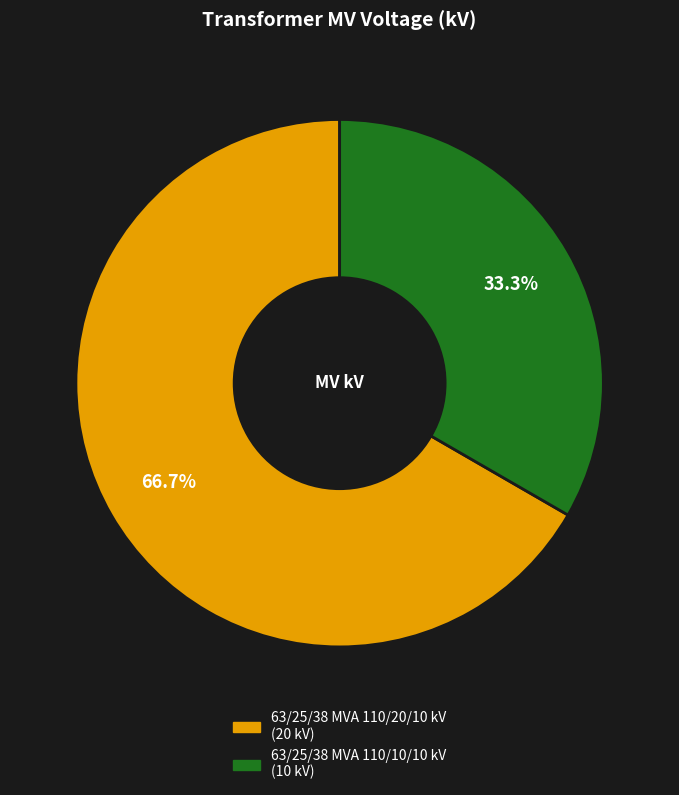

Approximately how many times larger is the value at 63/25/38 MVA 110/20/10 kV compared to 63/25/38 MVA 110/10/10 kV?

2.0